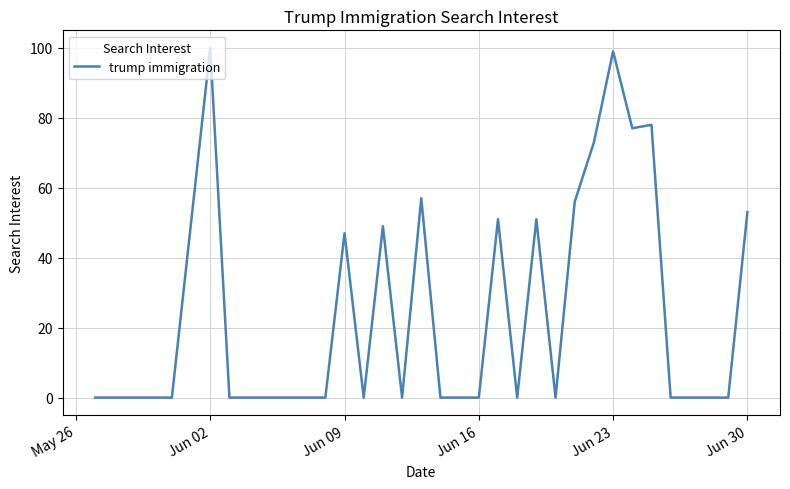

How many lines are shown in the chart?

1